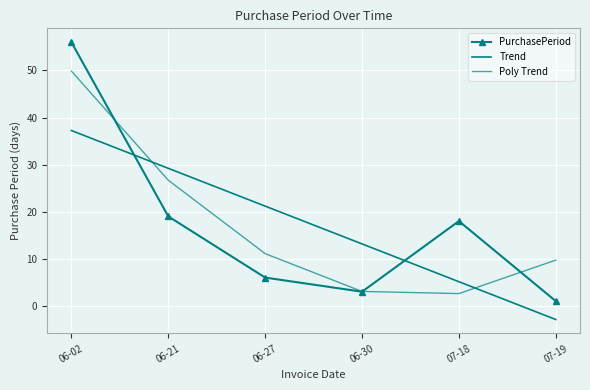

What is the difference between the maximum and minimum values in the Poly Trend series?

47.3